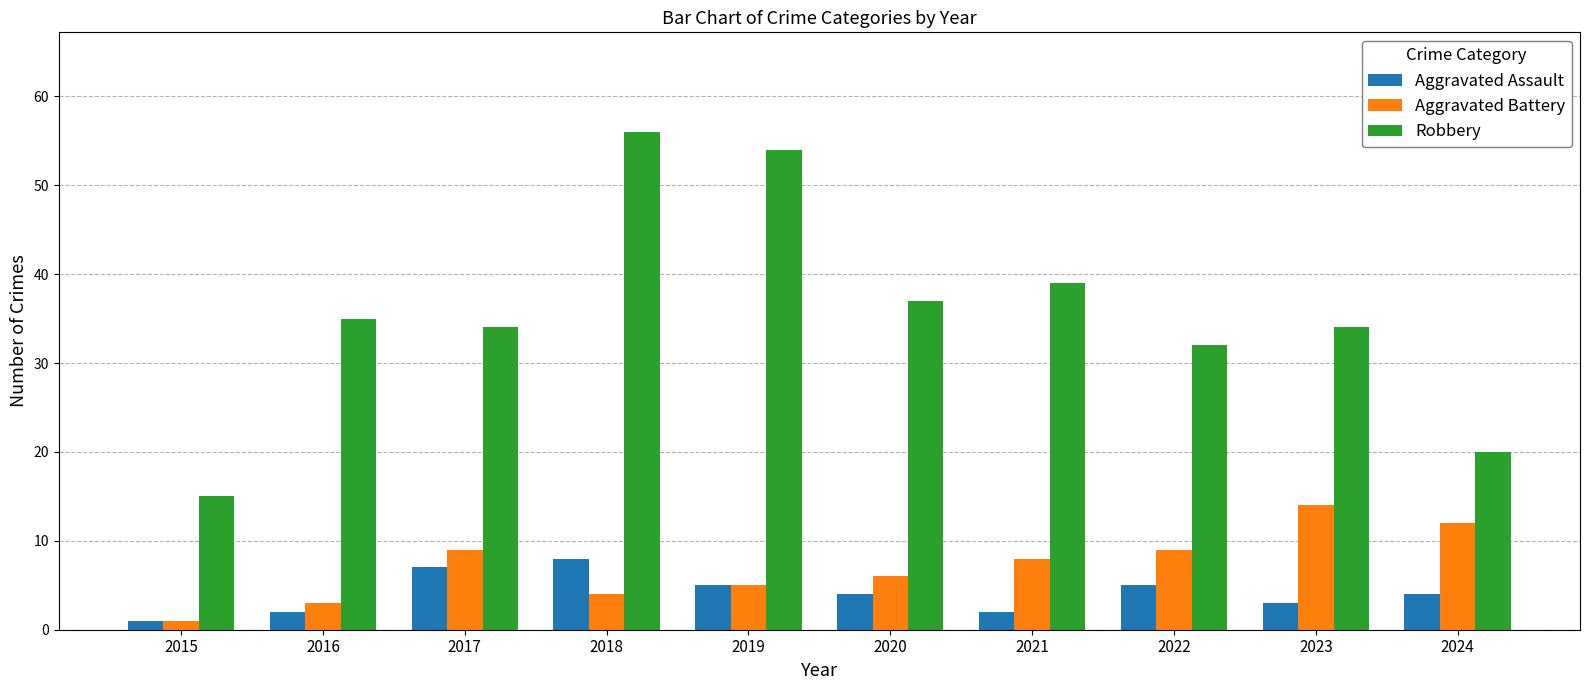

List the series in order of their peak value, highest first.

Robbery, Aggravated Battery, Aggravated Assault